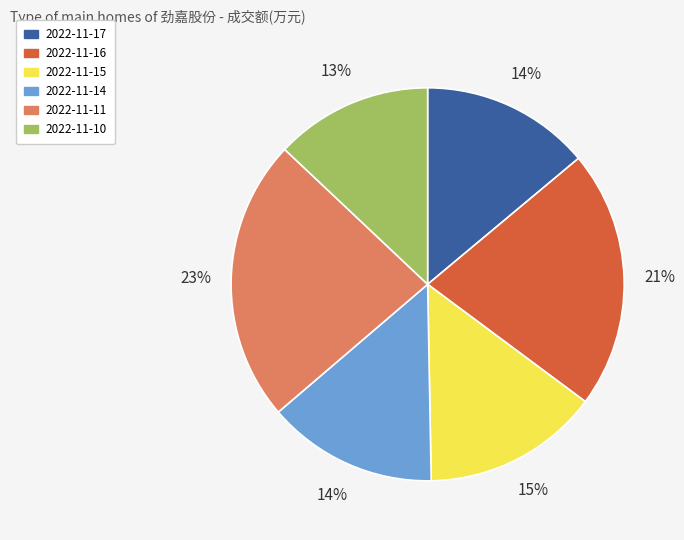

Which slice is the smallest?

2022-11-10